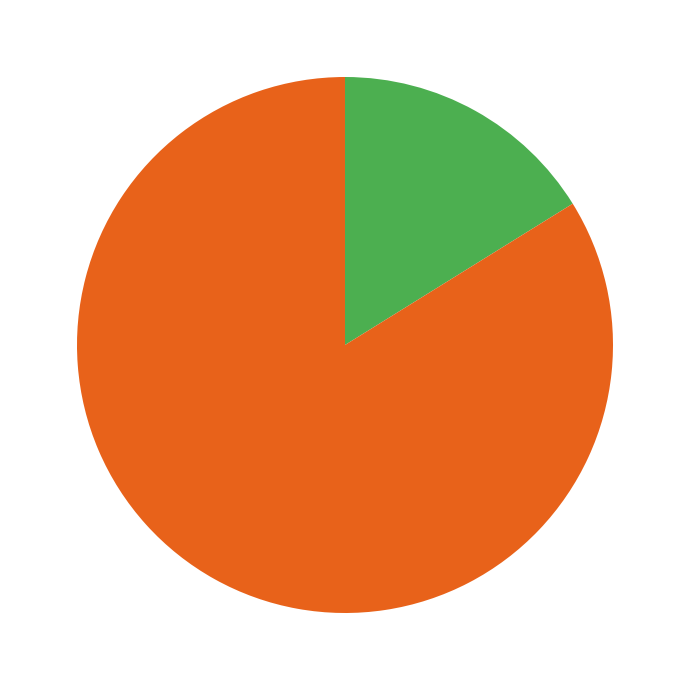

Is there any slice that represents more than half of the pie?

Yes